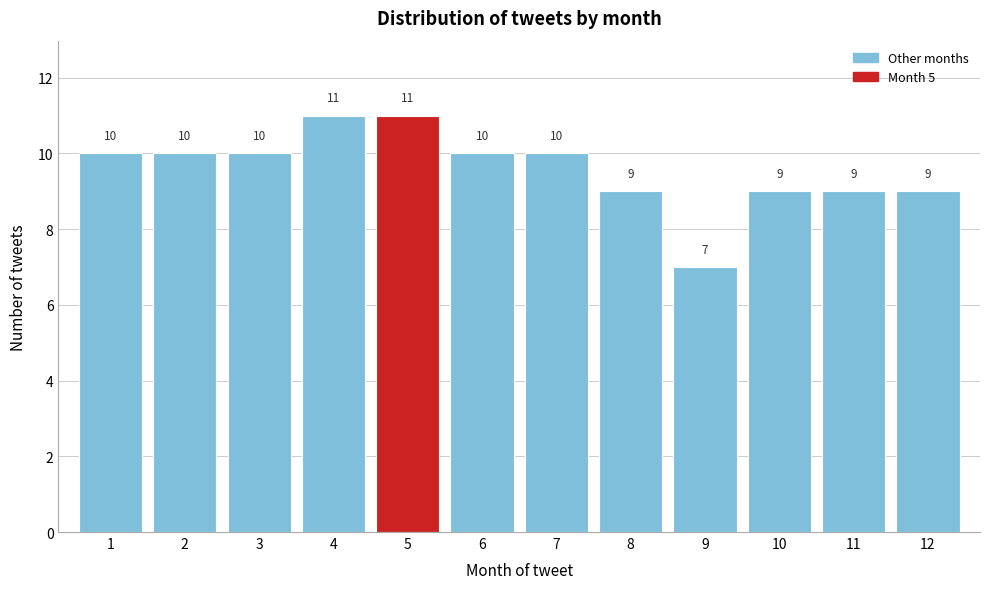

Reading left to right, transcribe all the data shown in this chart.

10	10	10	11	11	10	10	9	7	9	9	9